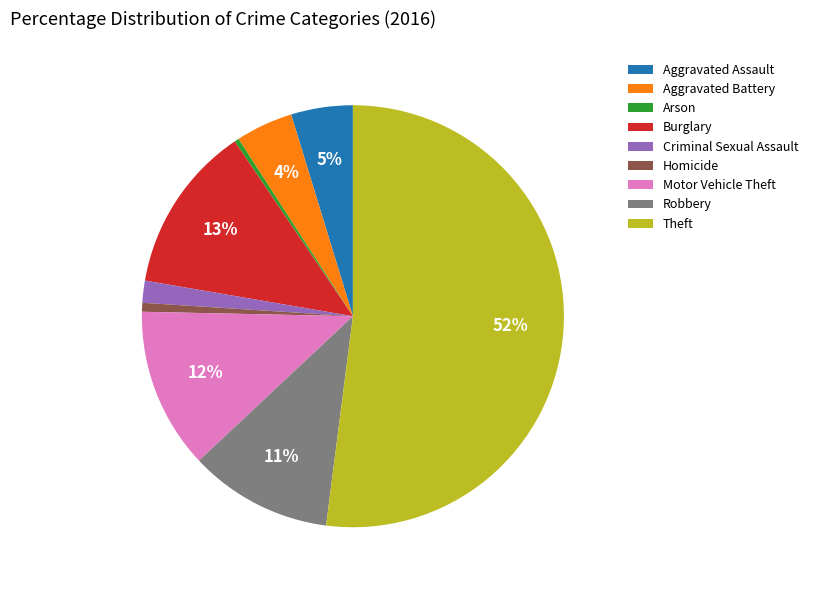

Which has a higher value, Aggravated Battery or Homicide?

Aggravated Battery